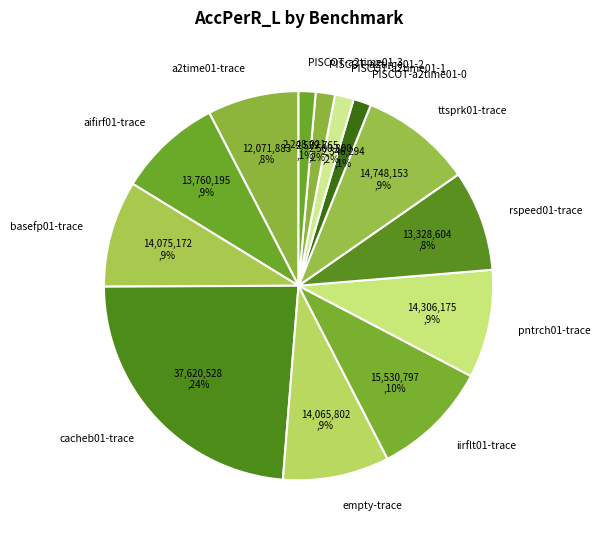

To the nearest percent, what portion does iirflt01-trace represent?

10%